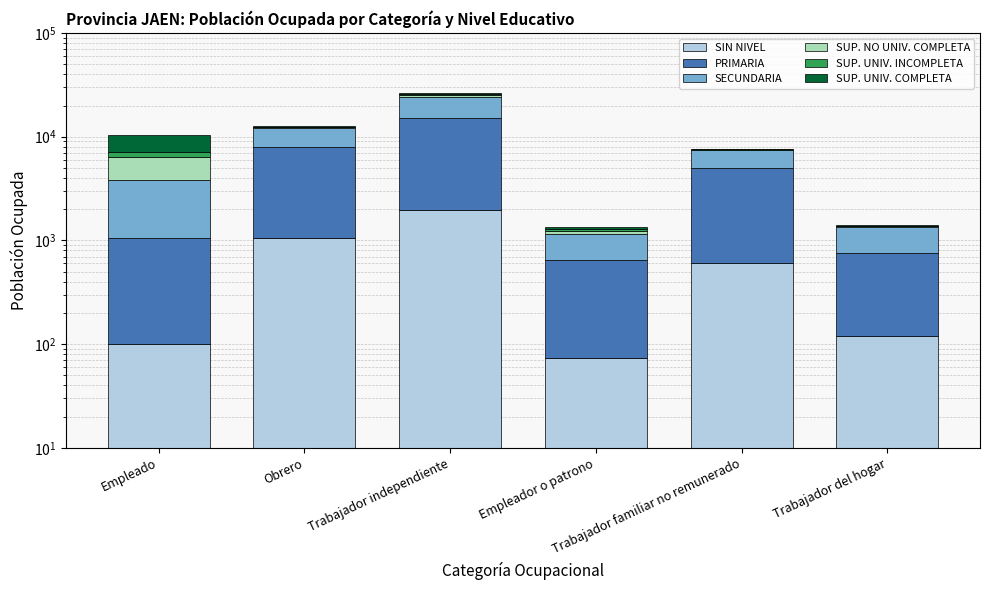

Which series has the largest total across all categories?

PRIMARIA